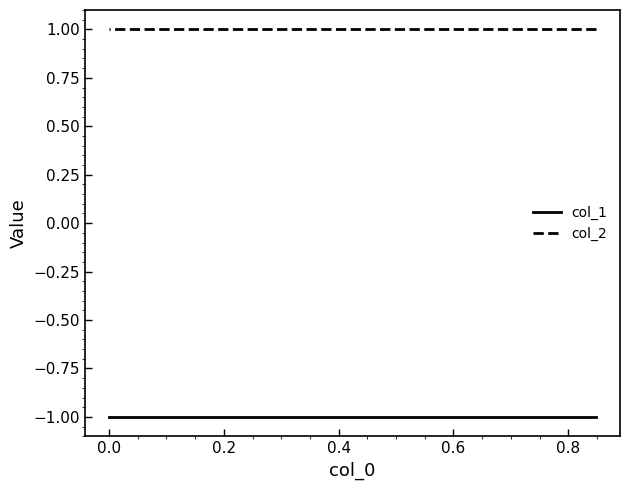

True or false: col_2 has a value of 1 at 0.8.

False